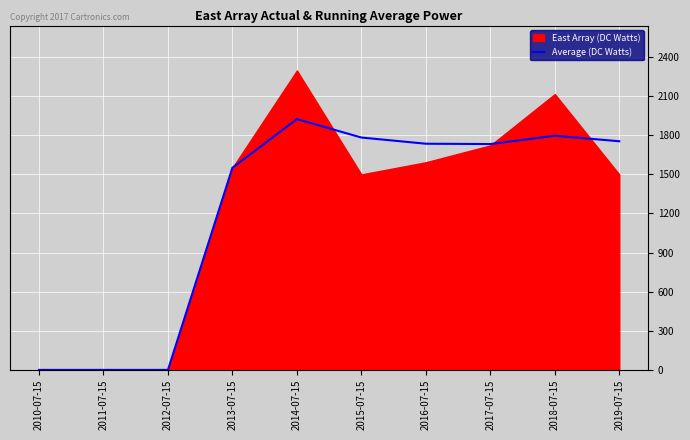

True or false: the data shows 0.0 at 2012-07-15.

True